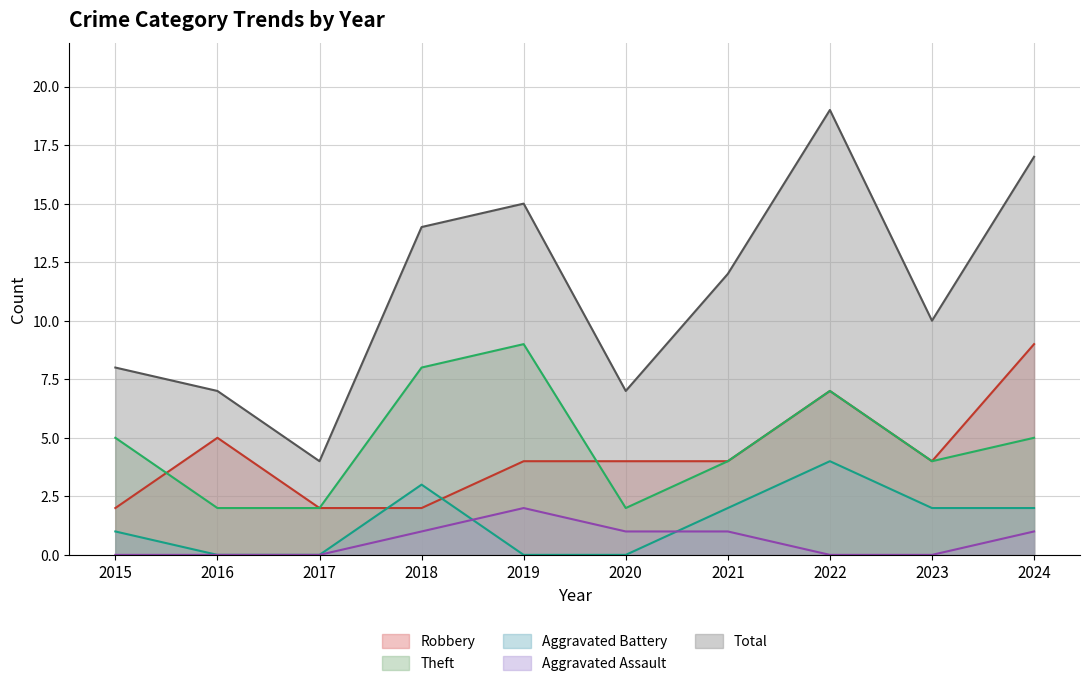

Which label corresponds to the smallest value in the chart?

2016